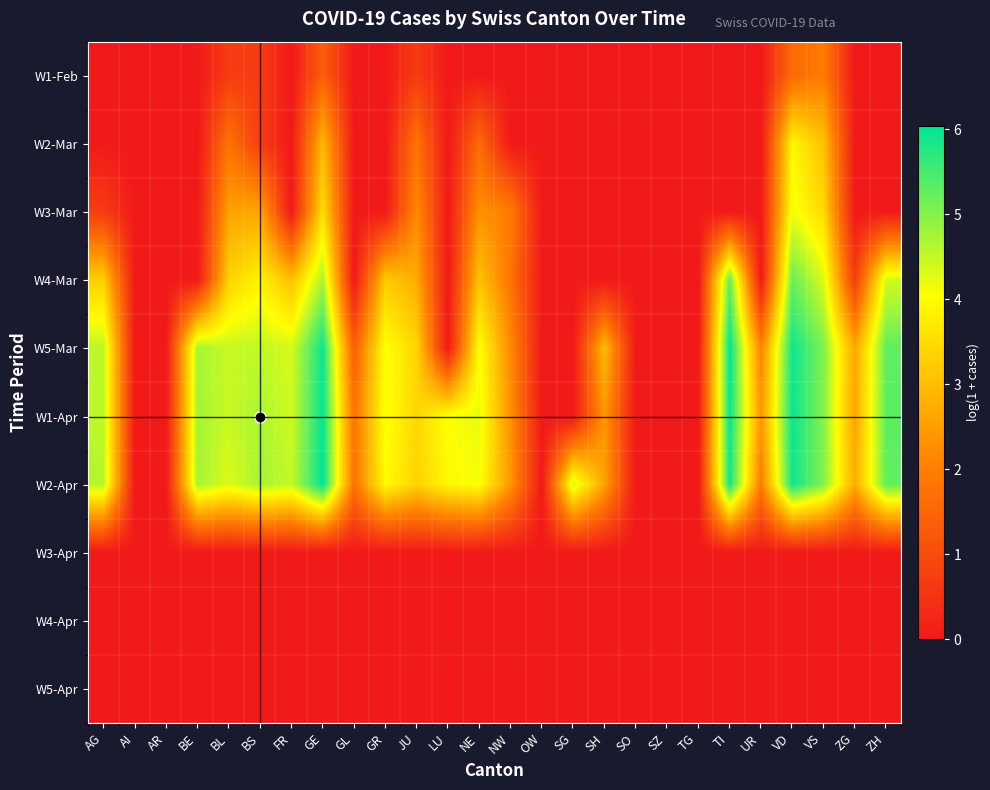

Count the number of categories in the chart.

26